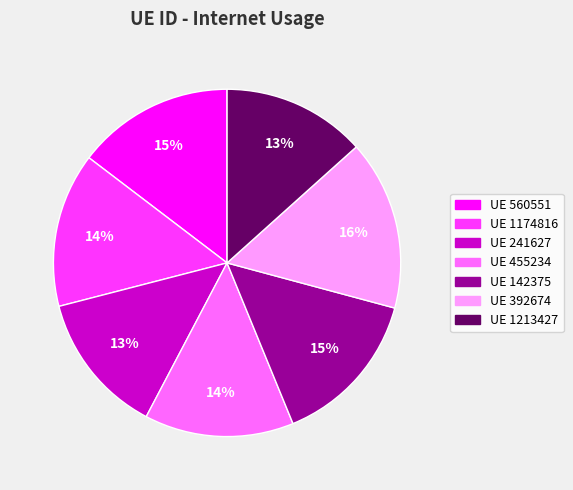

To the nearest percent, what is the average slice percentage?

14%